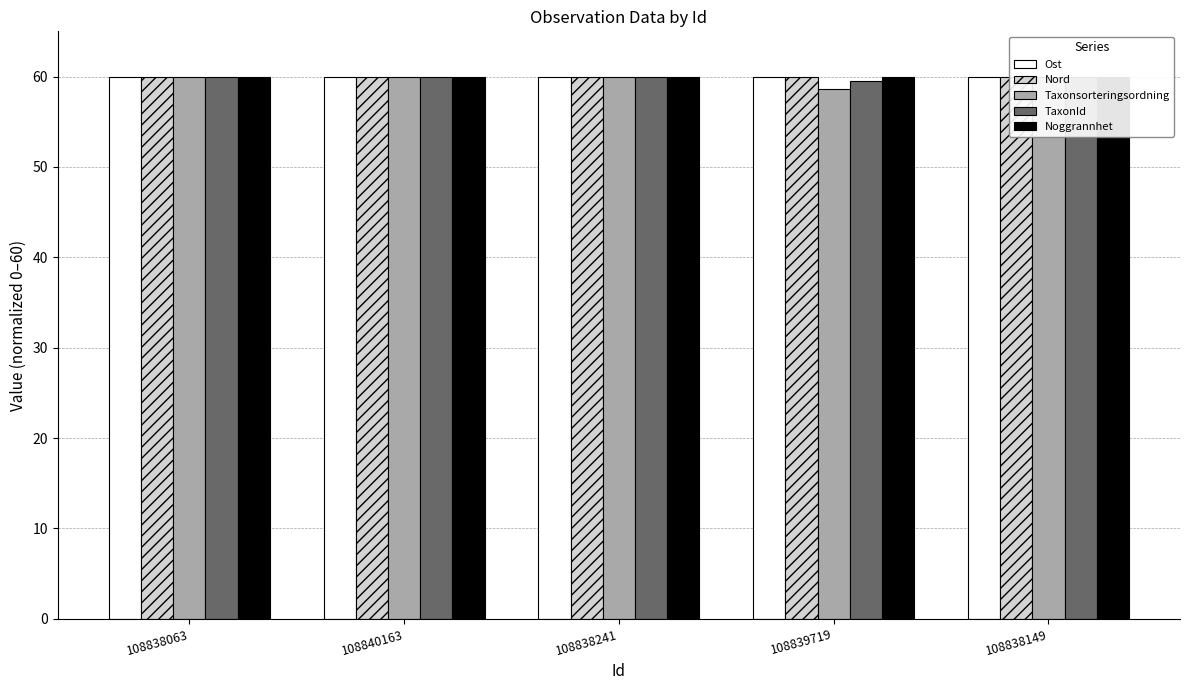

Which has a higher value, 108840163 or 108838149?

108840163